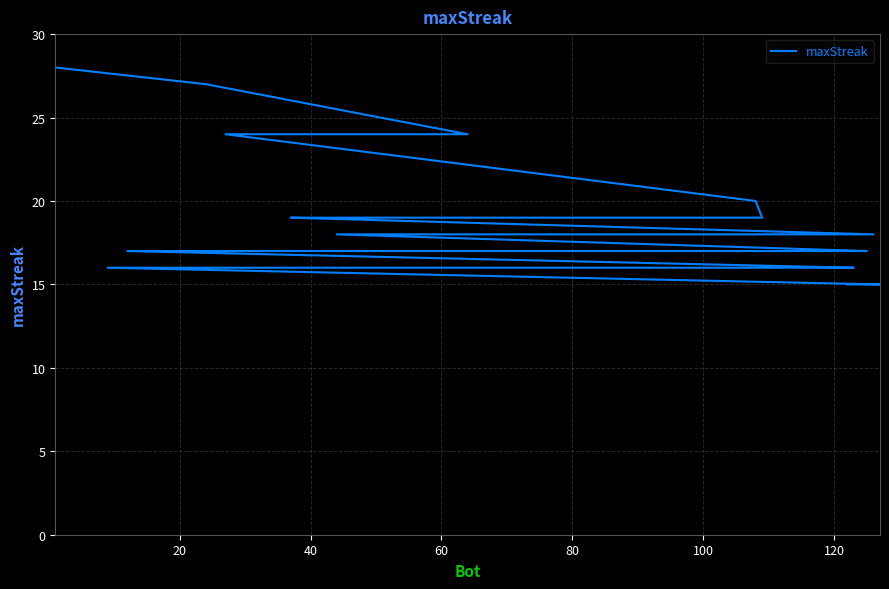

How many lines are shown in the chart?

1